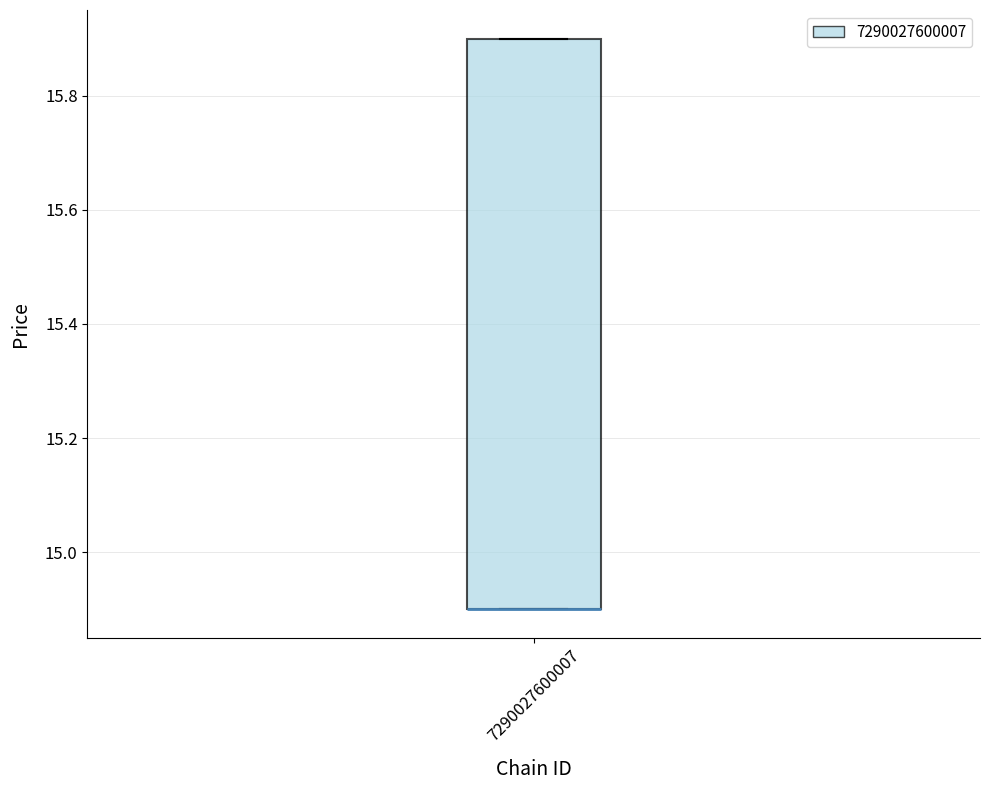

Read this box plot against the y-axis: the position of the median line, the range covered by the box, and the ends of both whiskers. The values are not printed on the chart, so give them approximately, as read against the axis.

median 14.9 (drawn on the box's lower edge), box 14.9 to 15.9, whiskers 14.9 to 15.9